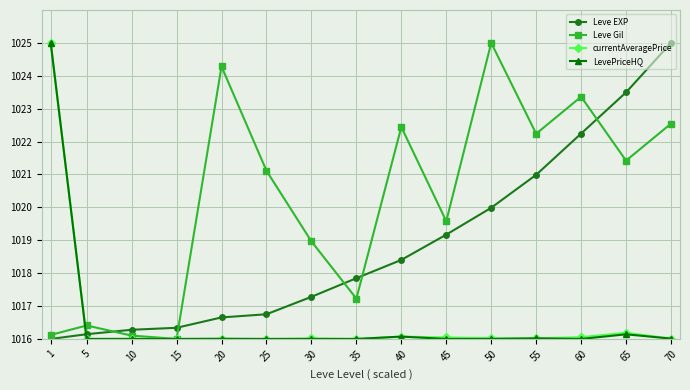

What is the value of the LevePriceHQ point at the 3rd from the left?

1016.0